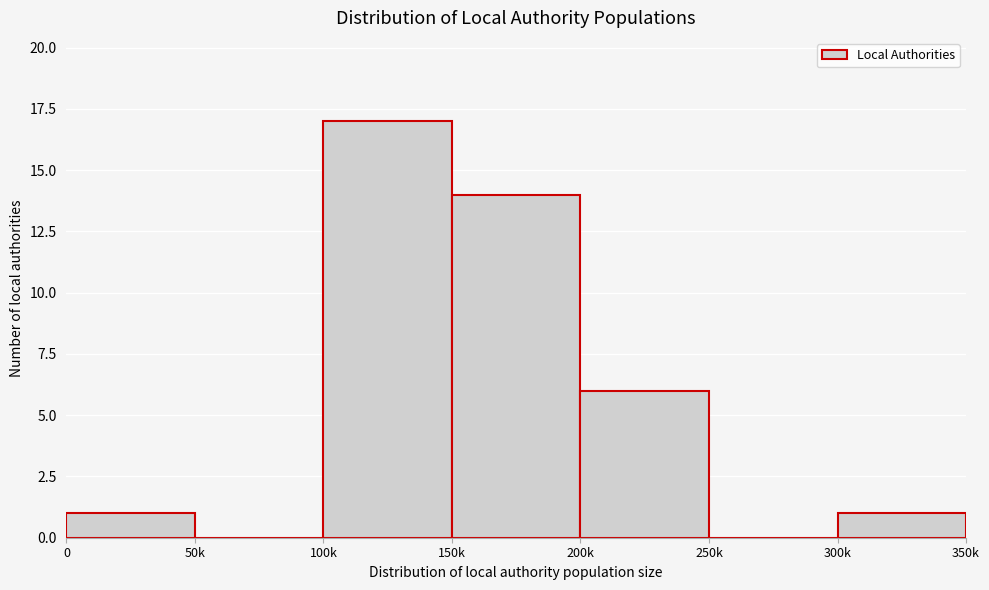

Reading left to right, transcribe all the data shown in this chart.

0=1	50k=0	100k=17	150k=14	200k=6	250k=0	300k=1